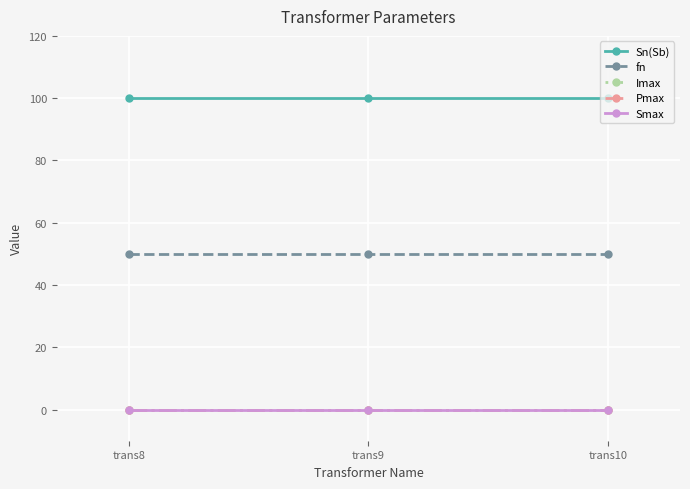

What is the total value across all series at trans10?

150